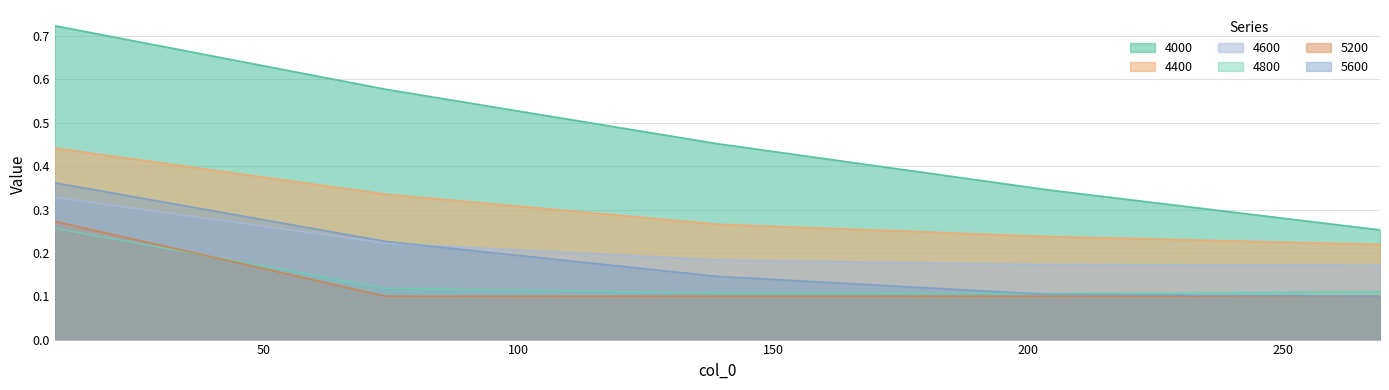

At which label is 4800 closest to 0?

204